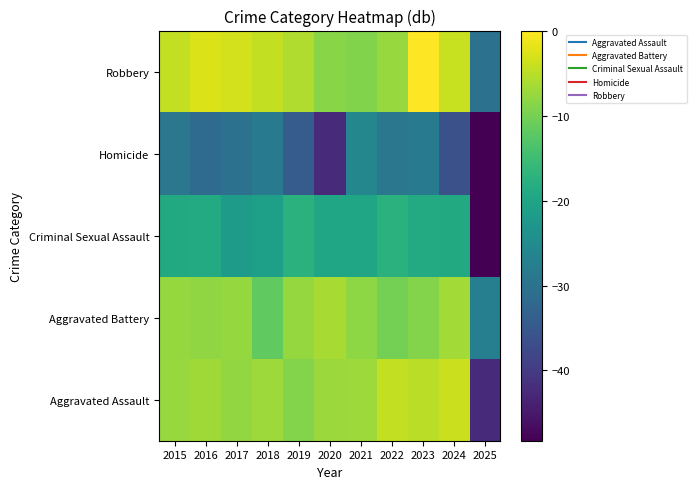

Reading left to right, what are all the values shown in this chart?

Aggravated Assault: 2015=-7.4	2016=-6.8	2017=-7.8	2018=-7.1	2019=-9.0	2020=-7.2	2021=-7.1	2022=-4.5	2023=-5.0	2024=-3.8	2025=-42.2
Aggravated Battery: 2015=-7.6	2016=-8.1	2017=-7.6	2018=-11.7	2019=-7.6	2020=-6.3	2021=-8.3	2022=-10.1	2023=-9.0	2024=-6.8	2025=-27.4
Criminal Sexual Assault: 2015=-19.0	2016=-18.7	2017=-21.8	2018=-21.0	2019=-17.4	2020=-19.6	2021=-19.6	2022=-17.4	2023=-18.7	2024=-19.0	2025=-48.3
Homicide: 2015=-29.2	2016=-31.4	2017=-30.2	2018=-28.3	2019=-34.3	2020=-42.2	2021=-26.0	2022=-29.2	2023=-28.3	2024=-36.2	2025=-48.3
Robbery: 2015=-4.5	2016=-2.5	2017=-3.3	2018=-4.5	2019=-5.7	2020=-8.5	2021=-9.1	2022=-7.4	2023=0.0	2024=-4.0	2025=-30.2